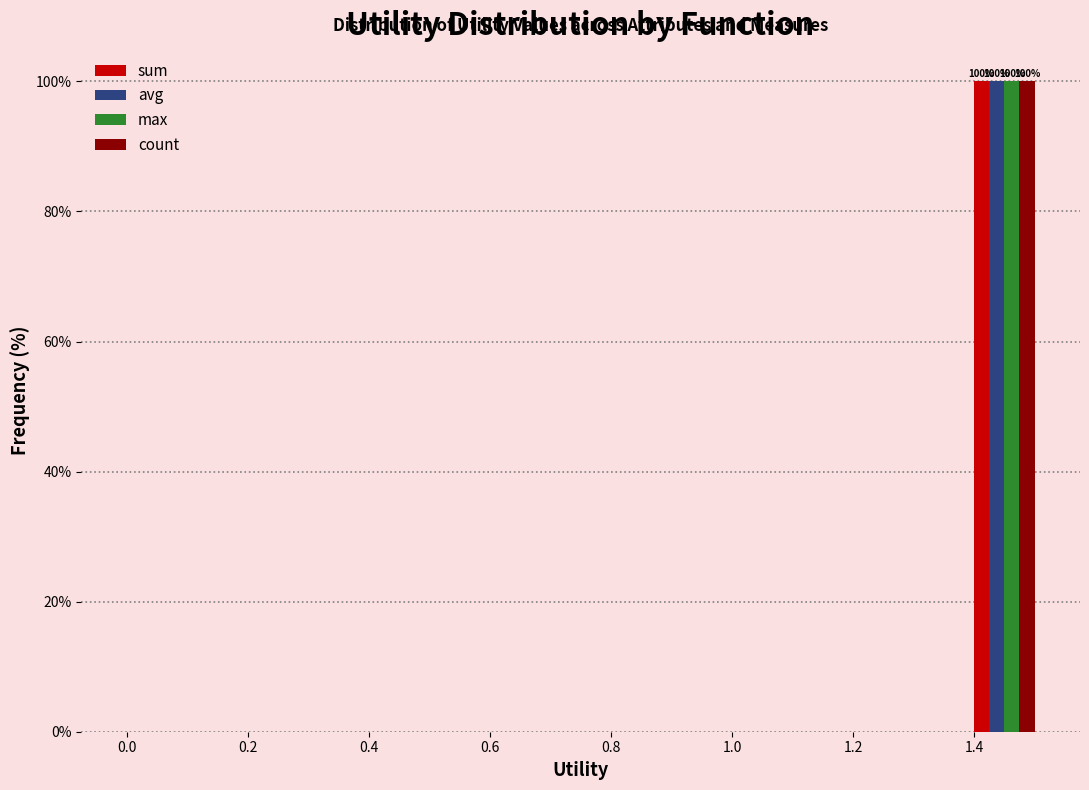

In the count series, which range on the x-axis has the tallest bar?

1.4 to 1.5